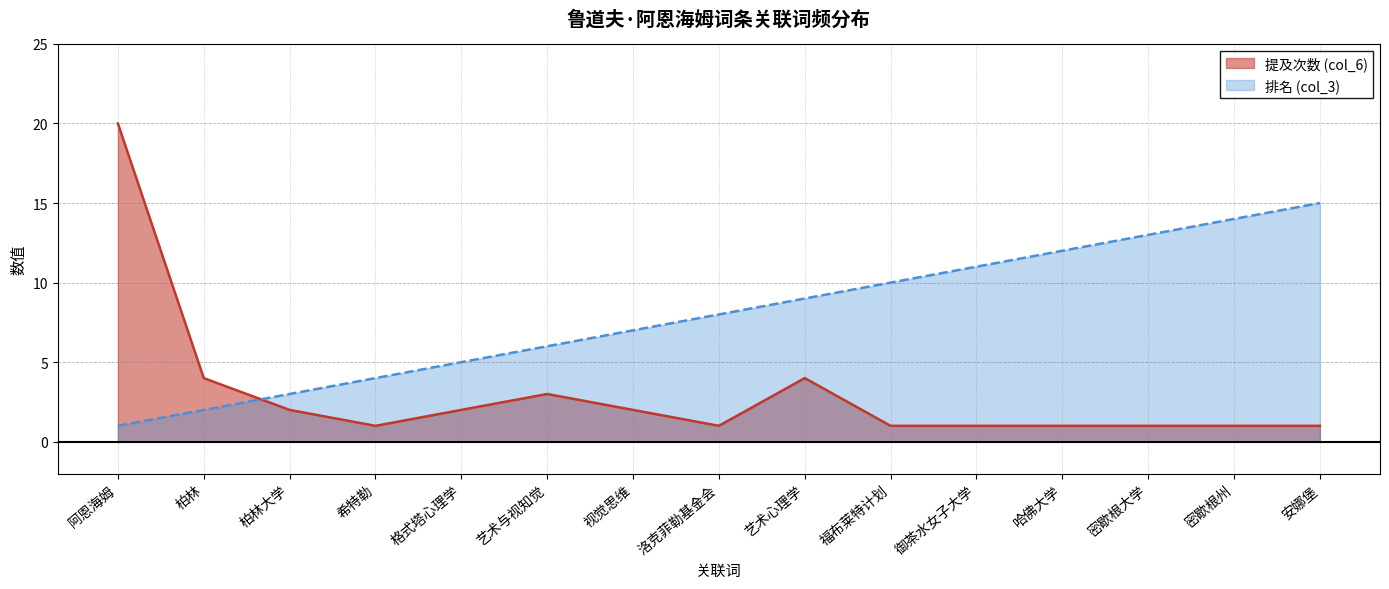

How many intersections are there between 排名 (col_3) and 提及次数 (col_6)?

1